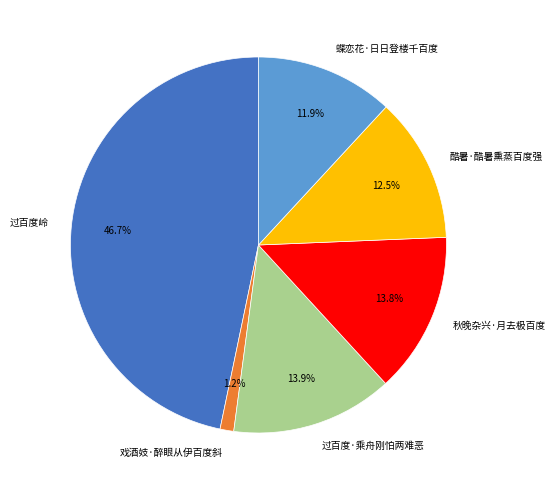

Which slice is the largest?

过百度岭